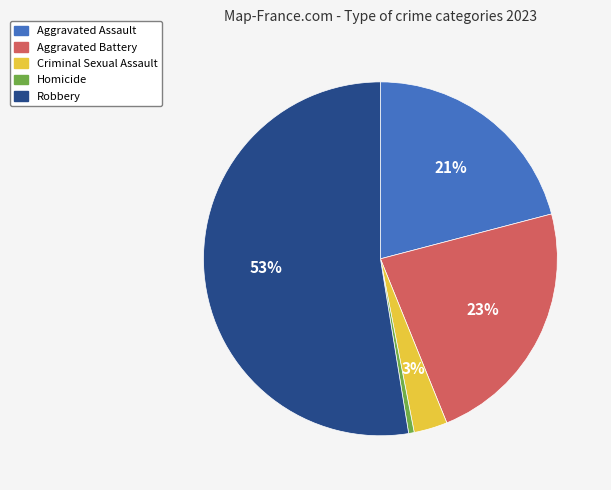

How many segments does this pie chart have?

5